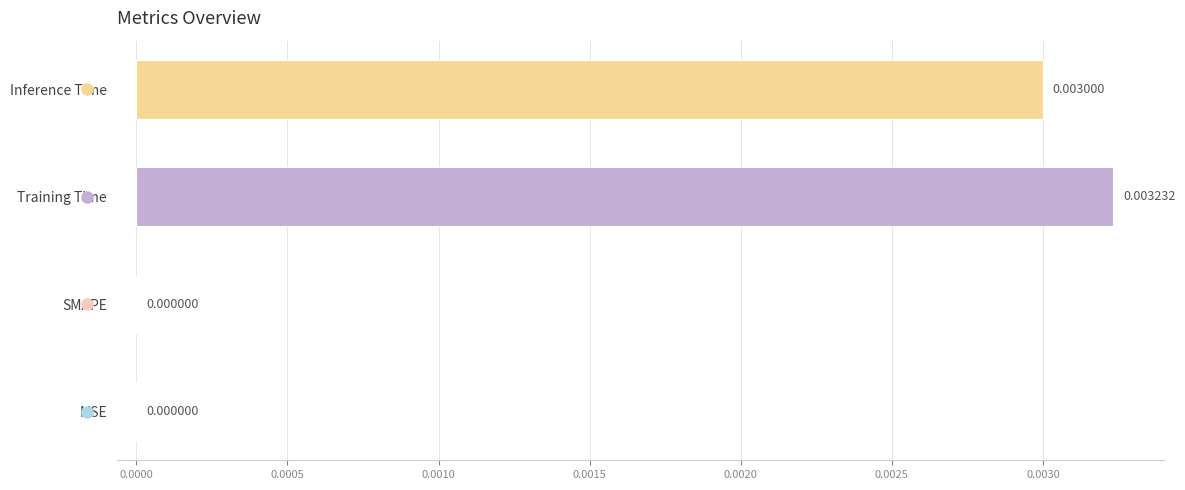

Which has a higher value, MSE or Training Time?

Training Time